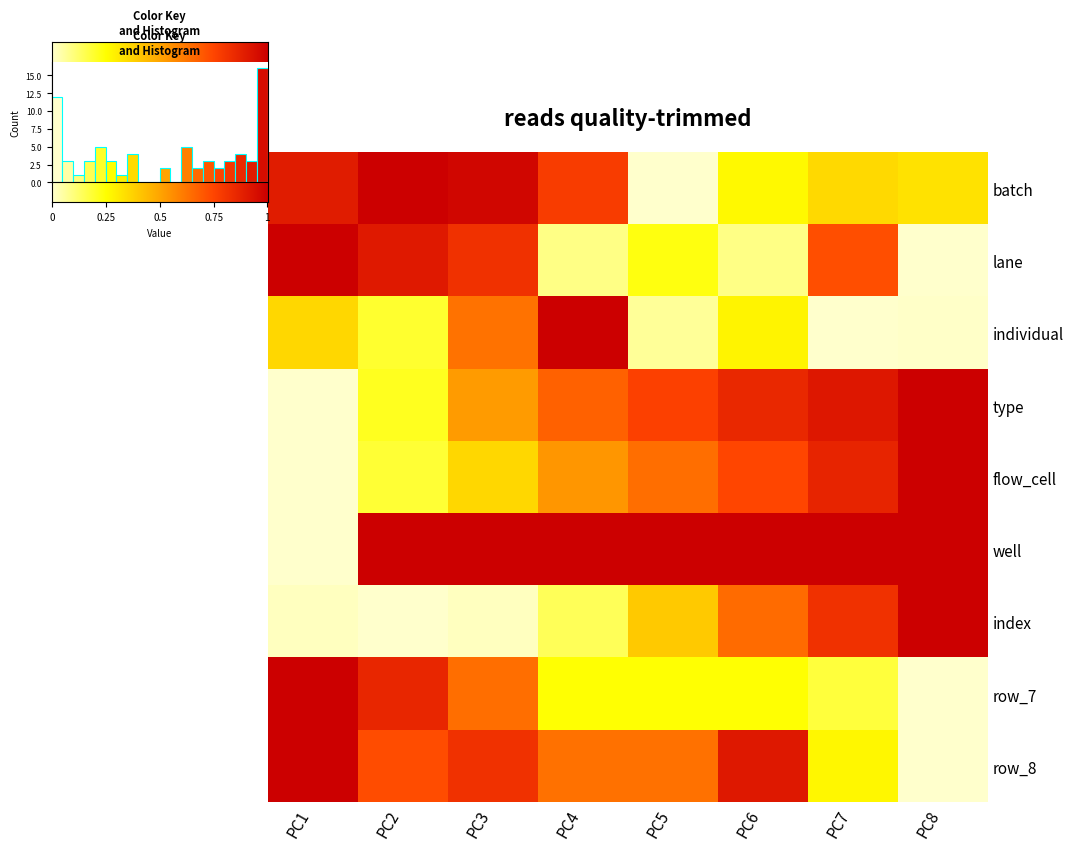

At which category does the chart reach its minimum across all series?

PC5